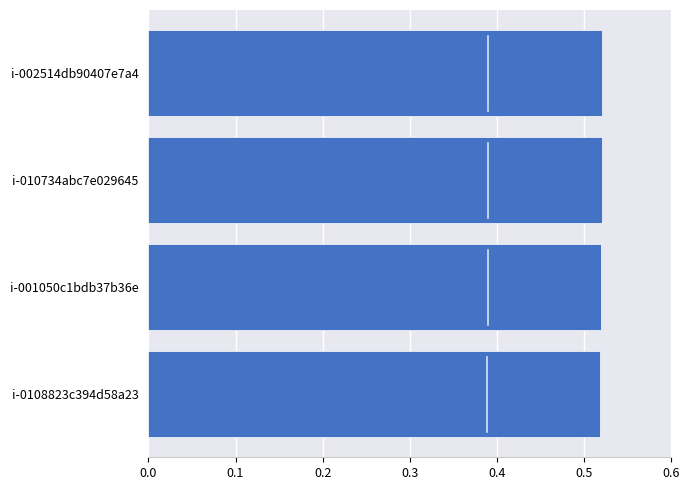

What is the sum of all values?

2.1